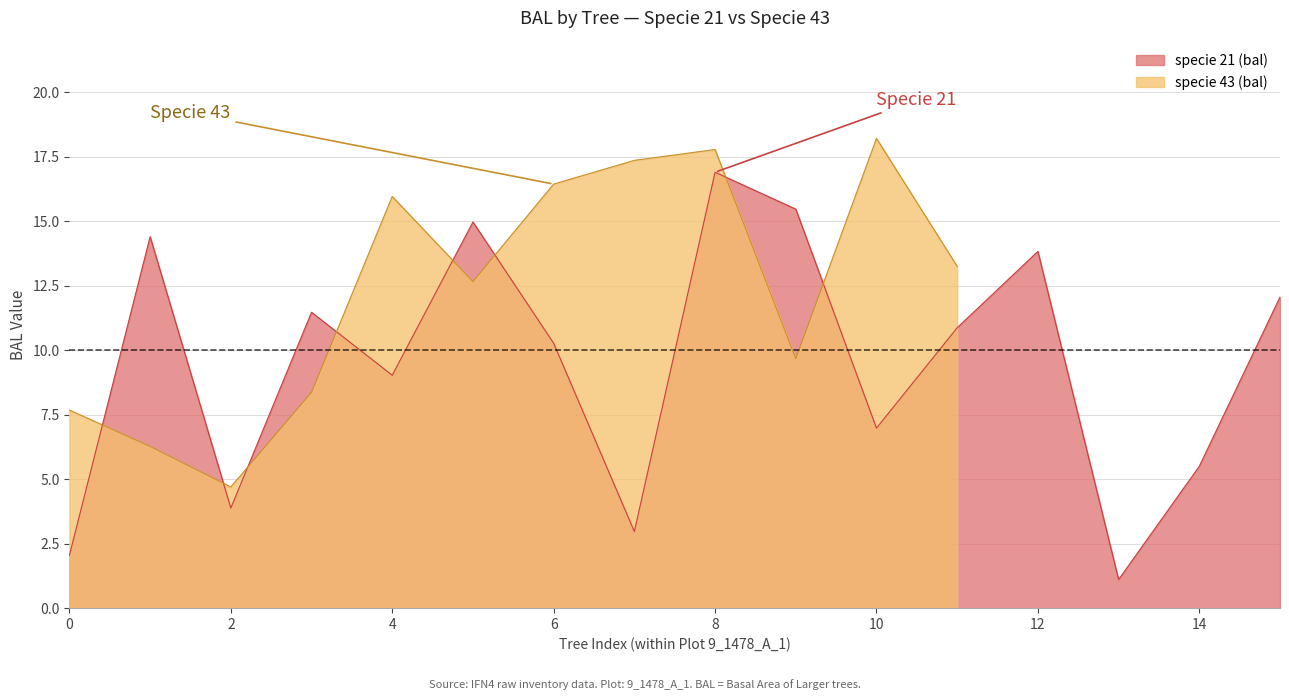

What is the value of the specie 21 (bal) point at the 16th from the left?

12.1